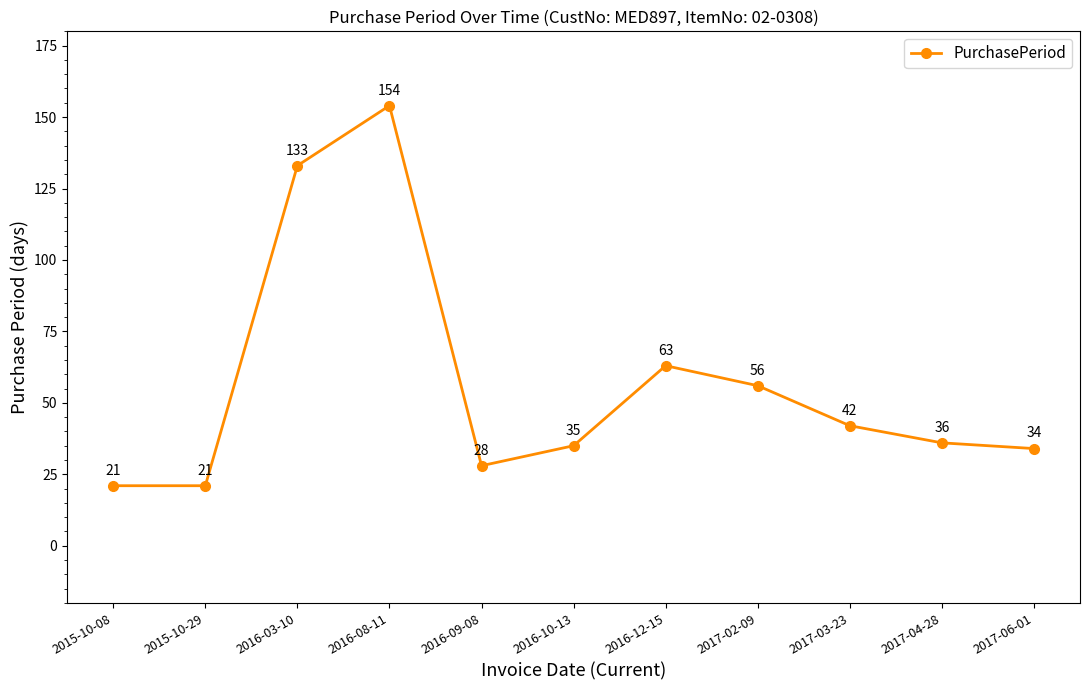

What is the value of the 2nd point from the left?

21